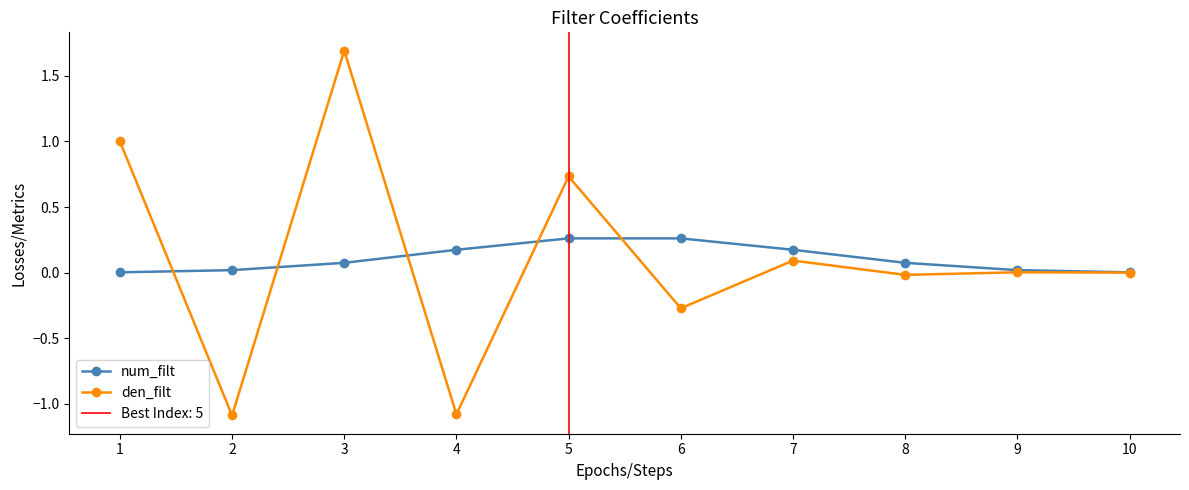

How many data points in den_filt are less than 0?

5